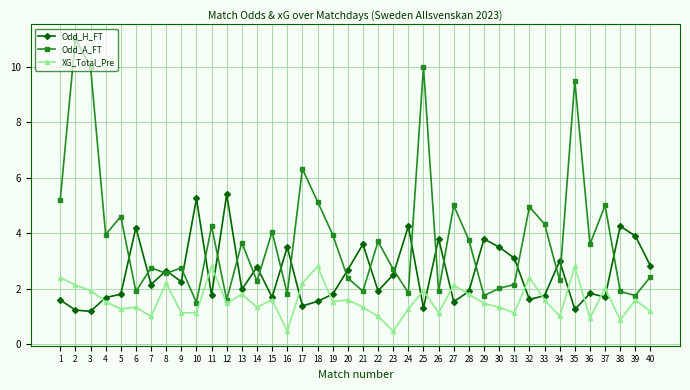

Which series has the widest spread of values?

Odd_A_FT